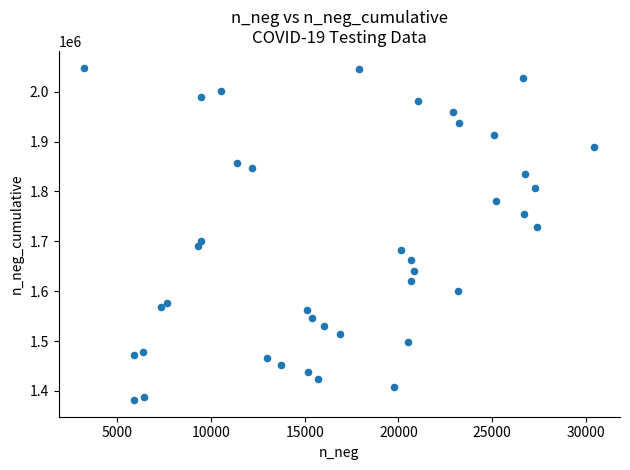

What is the range of Y values (max minus min)?

666843